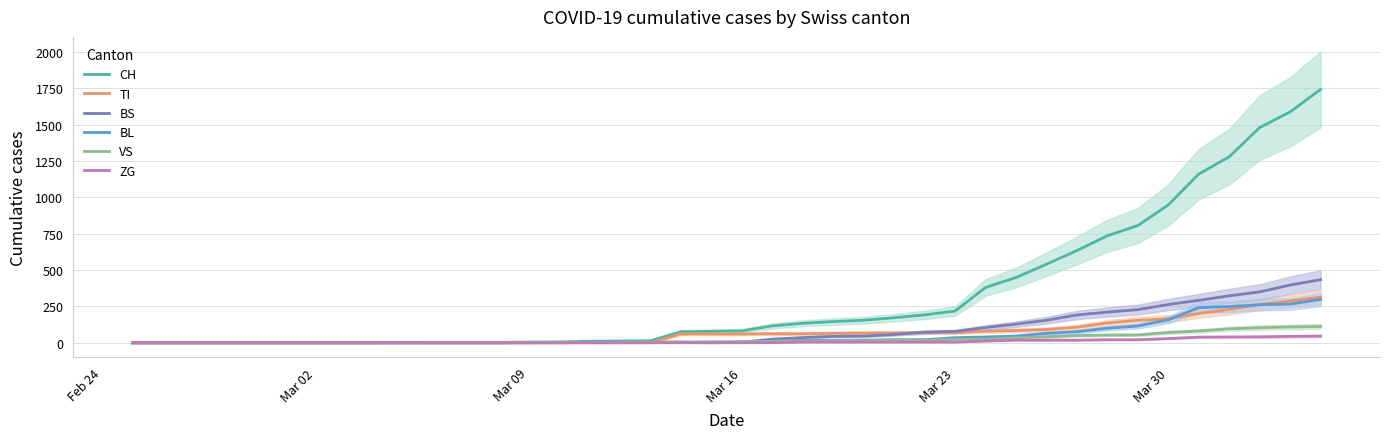

What is the maximum value for TI?

314